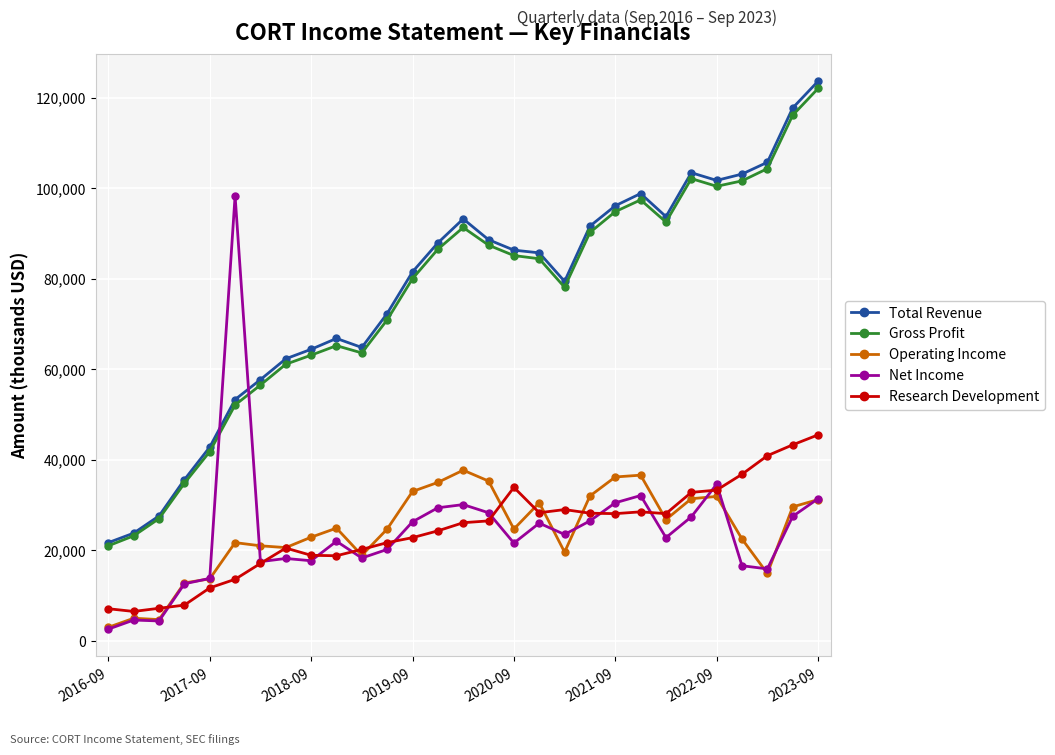

True or false: Research Development and Gross Profit intersect in this chart.

False